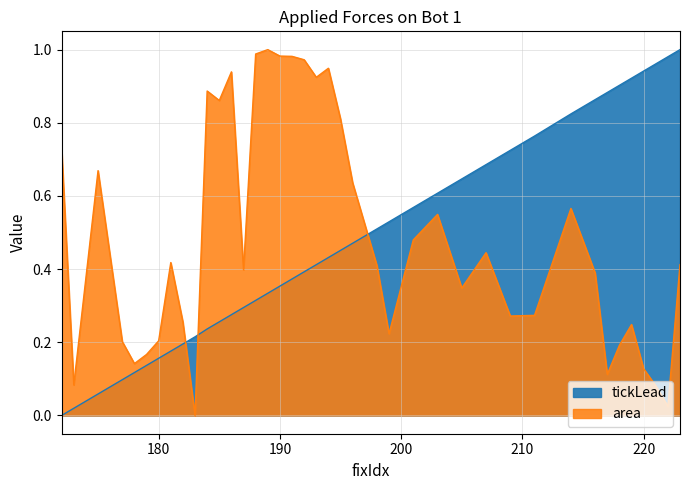

Rank the categories by tickLead value from lowest to highest.

172, 173, 175, 177, 178, 179, 180, 181, 182, 183, 184, 185, 186, 187, 188, 189, 190, 191, 192, 193, 194, 195, 196, 198, 199, 201, 203, 205, 207, 209, 211, 214, 216, 217, 218, 219, 220, 221, 222, 223